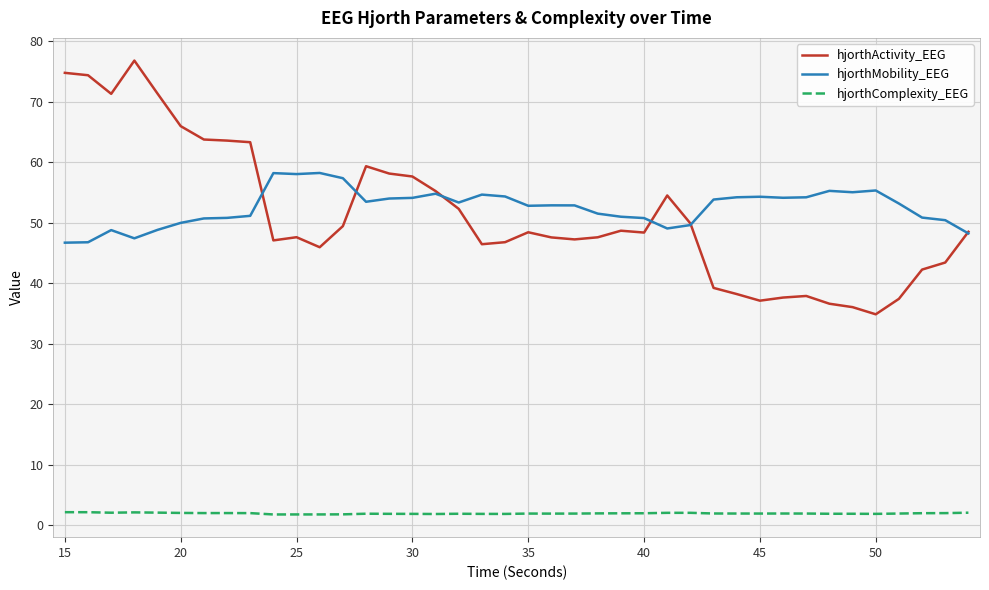

What is the maximum value shown in the chart?

76.8